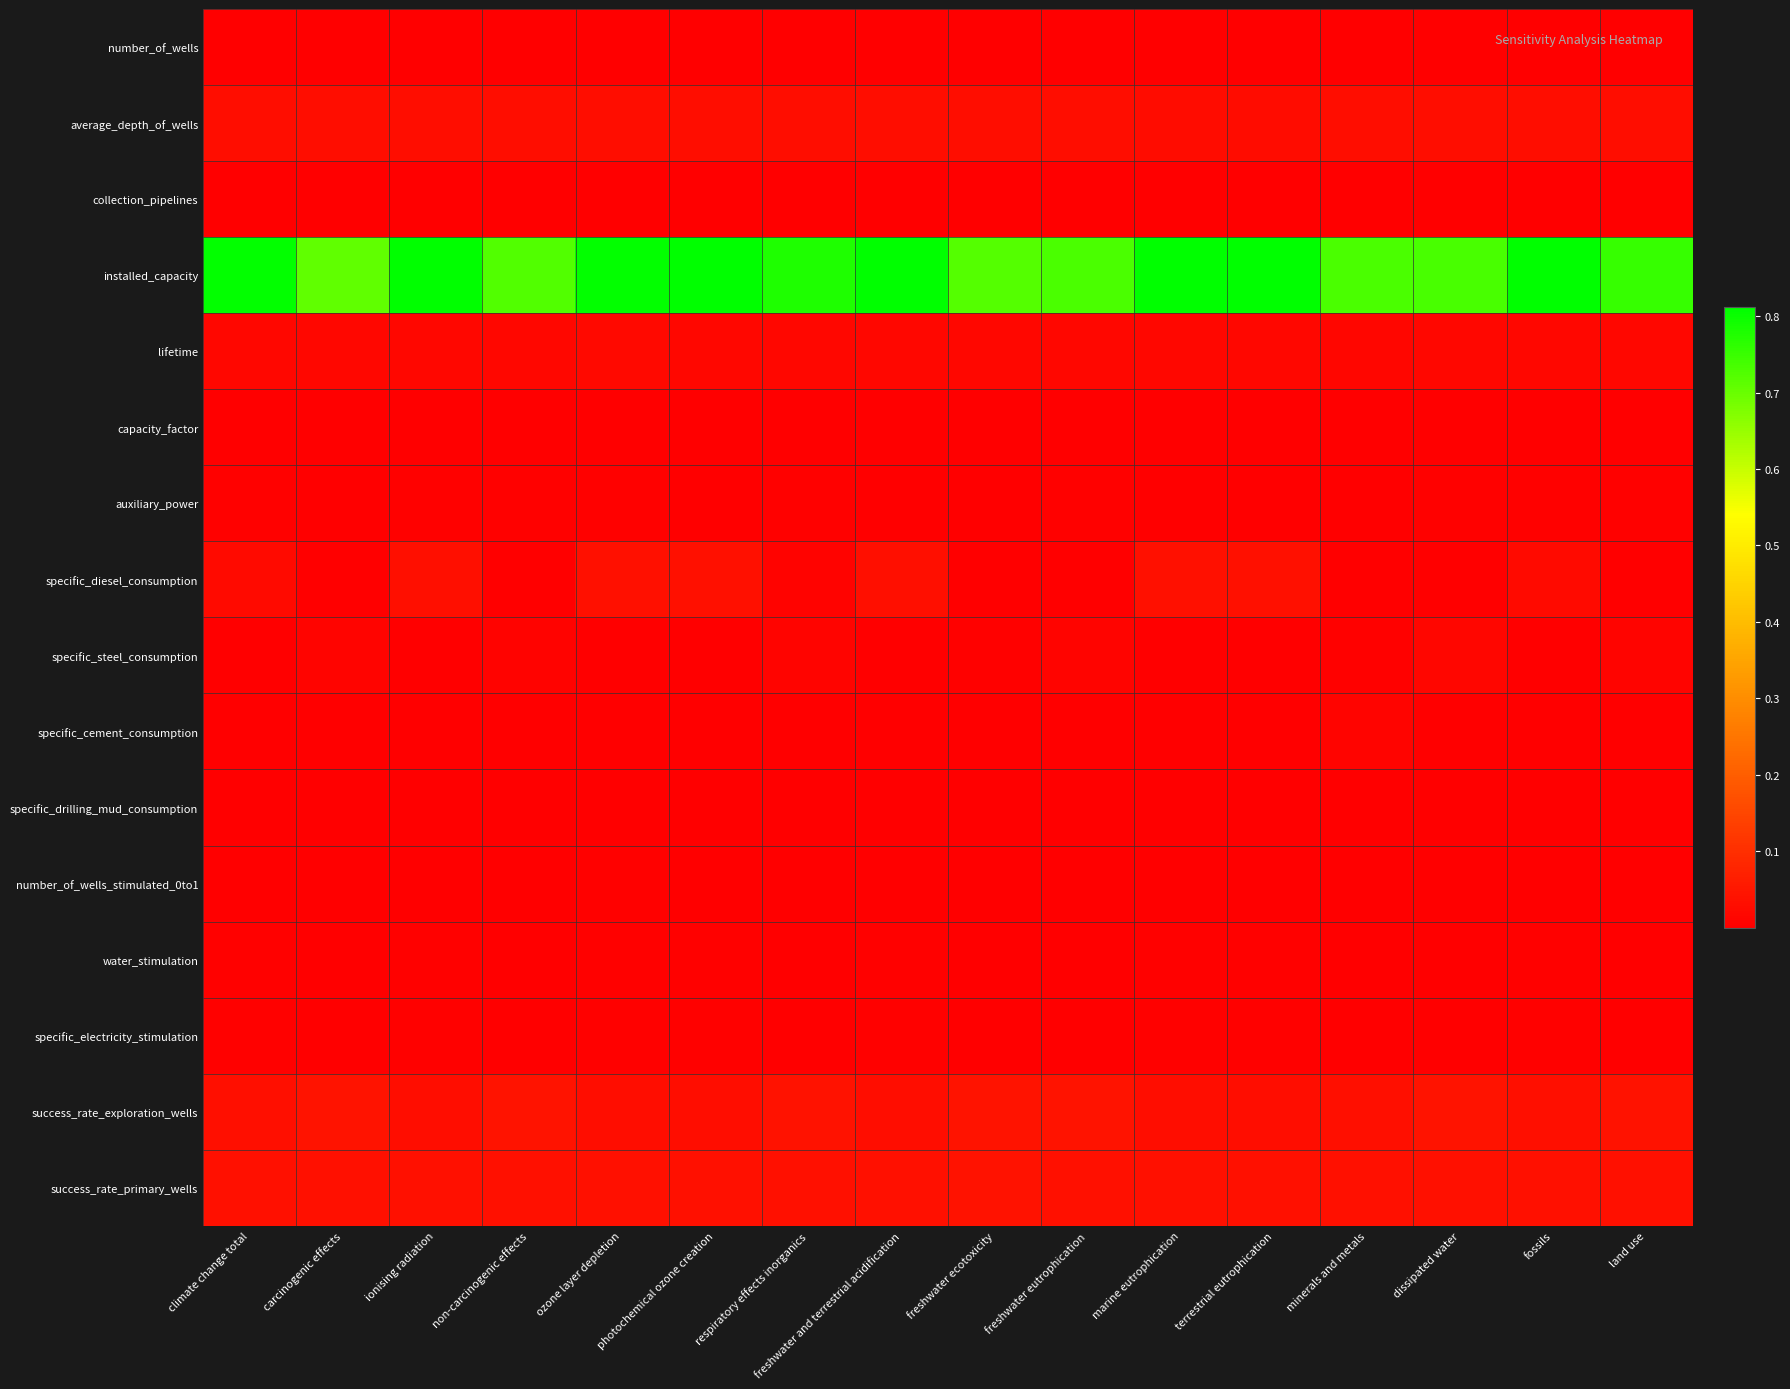

Reading left to right, extract all data points from this chart.

number_of_wells: climate change total=0.0	carcinogenic effects=0.0	ionising radiation=0.0	non-carcinogenic effects=0.0	ozone layer depletion=0.0	photochemical ozone creation=0.0	respiratory effects inorganics=0.0	freshwater and terrestrial acidification=0.0	freshwater ecotoxicity=0.0	freshwater eutrophication=0.0	marine eutrophication=0.0	terrestrial eutrophication=0.0	minerals and metals=0.0	dissipated water=0.0	fossils=0.0	land use=0.0
average_depth_of_wells: climate change total=0.0	carcinogenic effects=0.0	ionising radiation=0.0	non-carcinogenic effects=0.0	ozone layer depletion=0.0	photochemical ozone creation=0.0	respiratory effects inorganics=0.0	freshwater and terrestrial acidification=0.0	freshwater ecotoxicity=0.0	freshwater eutrophication=0.0	marine eutrophication=0.0	terrestrial eutrophication=0.0	minerals and metals=0.0	dissipated water=0.0	fossils=0.0	land use=0.0
collection_pipelines: climate change total=0.0	carcinogenic effects=0.0	ionising radiation=0.0	non-carcinogenic effects=0.0	ozone layer depletion=0.0	photochemical ozone creation=0.0	respiratory effects inorganics=0.0	freshwater and terrestrial acidification=0.0	freshwater ecotoxicity=0.0	freshwater eutrophication=0.0	marine eutrophication=0.0	terrestrial eutrophication=0.0	minerals and metals=0.0	dissipated water=0.0	fossils=0.0	land use=0.0
installed_capacity: climate change total=0.8	carcinogenic effects=0.7	ionising radiation=0.8	non-carcinogenic effects=0.7	ozone layer depletion=0.8	photochemical ozone creation=0.8	respiratory effects inorganics=0.8	freshwater and terrestrial acidification=0.8	freshwater ecotoxicity=0.7	freshwater eutrophication=0.7	marine eutrophication=0.8	terrestrial eutrophication=0.8	minerals and metals=0.7	dissipated water=0.7	fossils=0.8	land use=0.8
lifetime: climate change total=0.0	carcinogenic effects=0.0	ionising radiation=0.0	non-carcinogenic effects=0.0	ozone layer depletion=0.0	photochemical ozone creation=0.0	respiratory effects inorganics=0.0	freshwater and terrestrial acidification=0.0	freshwater ecotoxicity=0.0	freshwater eutrophication=0.0	marine eutrophication=0.0	terrestrial eutrophication=0.0	minerals and metals=0.0	dissipated water=0.0	fossils=0.0	land use=0.0
capacity_factor: climate change total=0.0	carcinogenic effects=0.0	ionising radiation=0.0	non-carcinogenic effects=0.0	ozone layer depletion=0.0	photochemical ozone creation=0.0	respiratory effects inorganics=0.0	freshwater and terrestrial acidification=0.0	freshwater ecotoxicity=0.0	freshwater eutrophication=0.0	marine eutrophication=0.0	terrestrial eutrophication=0.0	minerals and metals=0.0	dissipated water=0.0	fossils=0.0	land use=0.0
auxiliary_power: climate change total=0.0	carcinogenic effects=0.0	ionising radiation=0.0	non-carcinogenic effects=0.0	ozone layer depletion=0.0	photochemical ozone creation=0.0	respiratory effects inorganics=0.0	freshwater and terrestrial acidification=0.0	freshwater ecotoxicity=0.0	freshwater eutrophication=0.0	marine eutrophication=0.0	terrestrial eutrophication=0.0	minerals and metals=0.0	dissipated water=0.0	fossils=0.0	land use=0.0
specific_diesel_consumption: climate change total=0.0	carcinogenic effects=0.0	ionising radiation=0.0	non-carcinogenic effects=0.0	ozone layer depletion=0.0	photochemical ozone creation=0.0	respiratory effects inorganics=0.0	freshwater and terrestrial acidification=0.0	freshwater ecotoxicity=0.0	freshwater eutrophication=0.0	marine eutrophication=0.0	terrestrial eutrophication=0.0	minerals and metals=0.0	dissipated water=0.0	fossils=0.0	land use=0.0
specific_steel_consumption: climate change total=0.0	carcinogenic effects=0.0	ionising radiation=0.0	non-carcinogenic effects=0.0	ozone layer depletion=0.0	photochemical ozone creation=0.0	respiratory effects inorganics=0.0	freshwater and terrestrial acidification=0.0	freshwater ecotoxicity=0.0	freshwater eutrophication=0.0	marine eutrophication=0.0	terrestrial eutrophication=0.0	minerals and metals=0.0	dissipated water=0.0	fossils=0.0	land use=0.0
specific_cement_consumption: climate change total=0.0	carcinogenic effects=0.0	ionising radiation=0.0	non-carcinogenic effects=0.0	ozone layer depletion=0.0	photochemical ozone creation=0.0	respiratory effects inorganics=0.0	freshwater and terrestrial acidification=0.0	freshwater ecotoxicity=0.0	freshwater eutrophication=0.0	marine eutrophication=0.0	terrestrial eutrophication=0.0	minerals and metals=0.0	dissipated water=0.0	fossils=0.0	land use=0.0
specific_drilling_mud_consumption: climate change total=0.0	carcinogenic effects=0.0	ionising radiation=0.0	non-carcinogenic effects=0.0	ozone layer depletion=0.0	photochemical ozone creation=0.0	respiratory effects inorganics=0.0	freshwater and terrestrial acidification=0.0	freshwater ecotoxicity=0.0	freshwater eutrophication=0.0	marine eutrophication=0.0	terrestrial eutrophication=0.0	minerals and metals=0.0	dissipated water=0.0	fossils=0.0	land use=0.0
number_of_wells_stimulated_0to1: climate change total=0.0	carcinogenic effects=0.0	ionising radiation=0.0	non-carcinogenic effects=0.0	ozone layer depletion=0.0	photochemical ozone creation=0.0	respiratory effects inorganics=0.0	freshwater and terrestrial acidification=0.0	freshwater ecotoxicity=0.0	freshwater eutrophication=0.0	marine eutrophication=0.0	terrestrial eutrophication=0.0	minerals and metals=0.0	dissipated water=0.0	fossils=0.0	land use=0.0
water_stimulation: climate change total=0.0	carcinogenic effects=0.0	ionising radiation=0.0	non-carcinogenic effects=0.0	ozone layer depletion=0.0	photochemical ozone creation=0.0	respiratory effects inorganics=0.0	freshwater and terrestrial acidification=0.0	freshwater ecotoxicity=0.0	freshwater eutrophication=0.0	marine eutrophication=0.0	terrestrial eutrophication=0.0	minerals and metals=0.0	dissipated water=0.0	fossils=0.0	land use=0.0
specific_electricity_stimulation: climate change total=0.0	carcinogenic effects=0.0	ionising radiation=0.0	non-carcinogenic effects=0.0	ozone layer depletion=0.0	photochemical ozone creation=0.0	respiratory effects inorganics=0.0	freshwater and terrestrial acidification=0.0	freshwater ecotoxicity=0.0	freshwater eutrophication=0.0	marine eutrophication=0.0	terrestrial eutrophication=0.0	minerals and metals=0.0	dissipated water=0.0	fossils=0.0	land use=0.0
success_rate_exploration_wells: climate change total=0.0	carcinogenic effects=0.0	ionising radiation=0.0	non-carcinogenic effects=0.0	ozone layer depletion=0.0	photochemical ozone creation=0.0	respiratory effects inorganics=0.0	freshwater and terrestrial acidification=0.0	freshwater ecotoxicity=0.0	freshwater eutrophication=0.0	marine eutrophication=0.0	terrestrial eutrophication=0.0	minerals and metals=0.0	dissipated water=0.0	fossils=0.0	land use=0.0
success_rate_primary_wells: climate change total=0.0	carcinogenic effects=0.0	ionising radiation=0.0	non-carcinogenic effects=0.0	ozone layer depletion=0.0	photochemical ozone creation=0.0	respiratory effects inorganics=0.0	freshwater and terrestrial acidification=0.0	freshwater ecotoxicity=0.0	freshwater eutrophication=0.0	marine eutrophication=0.0	terrestrial eutrophication=0.0	minerals and metals=0.0	dissipated water=0.0	fossils=0.0	land use=0.0